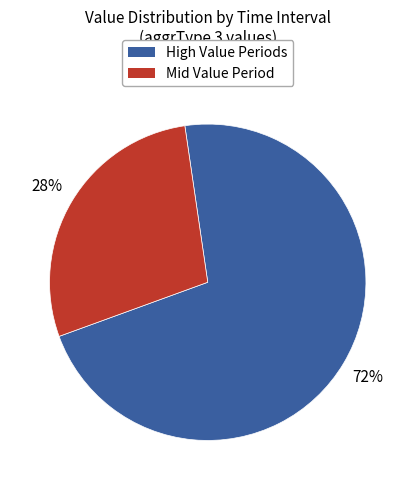

What is the smallest slice in the pie chart?

Mid Value Period